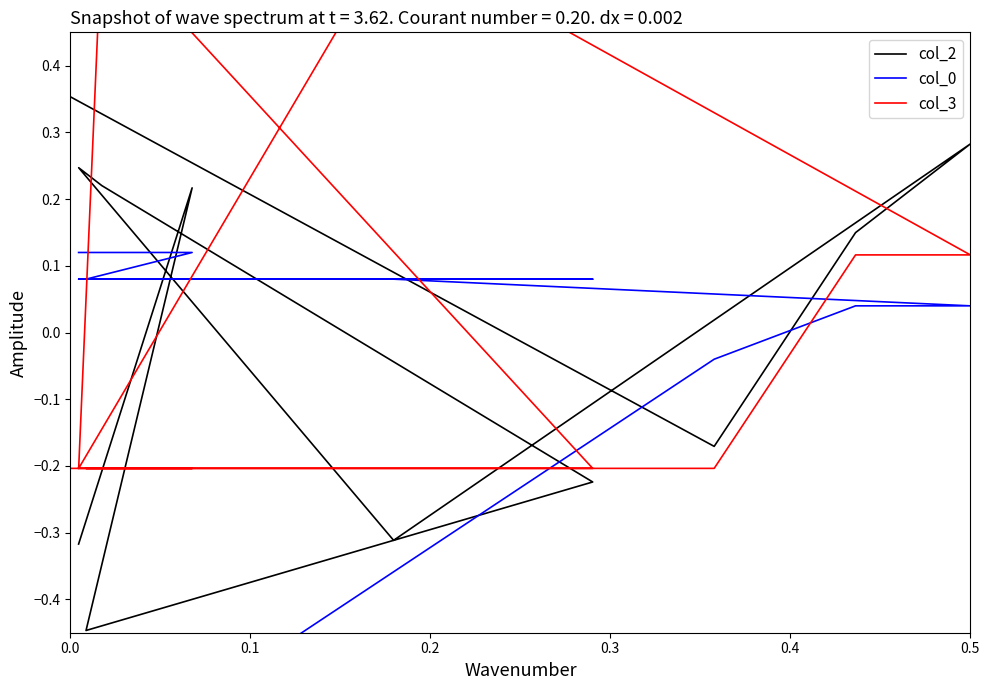

Which series has the largest total across all categories?

col_3